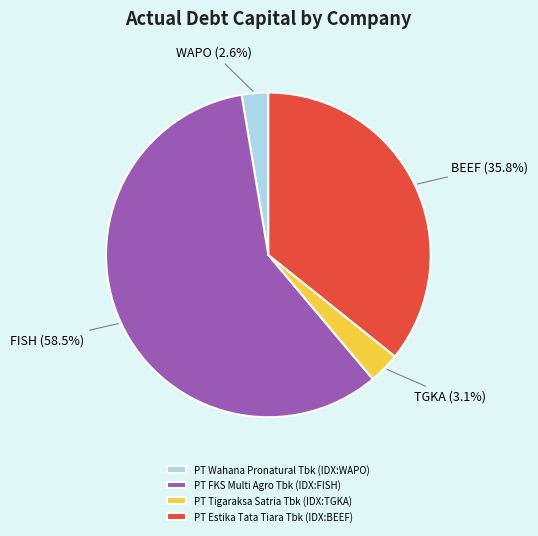

Does PT FKS Multi Agro Tbk (IDX:FISH) represent more than half of the total?

Yes